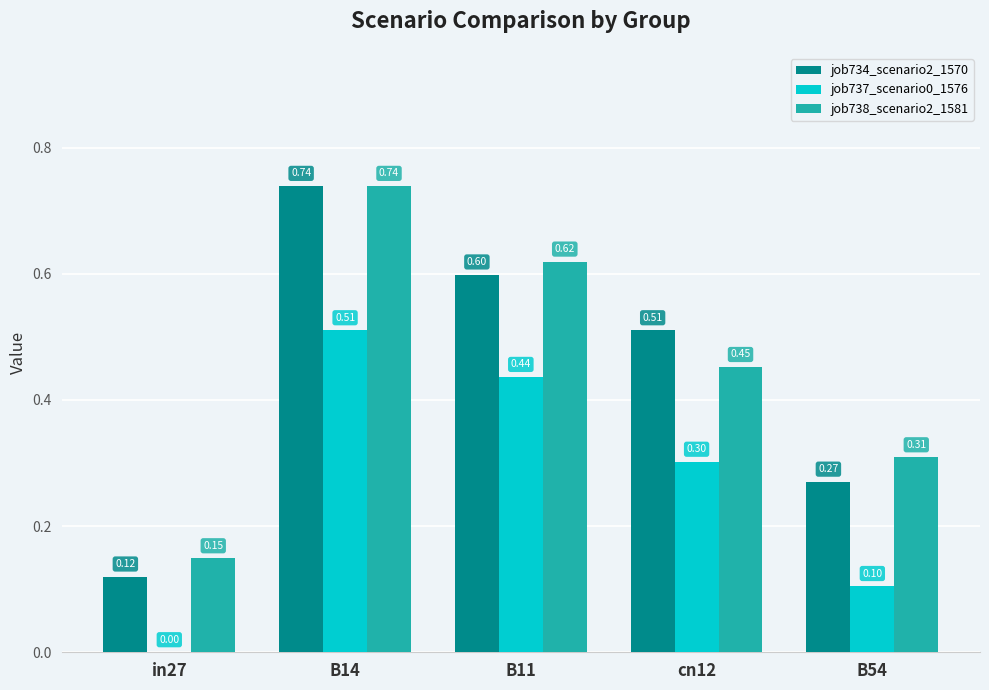

Which series changed the most between cn12 and B54?

job734_scenario2_1570